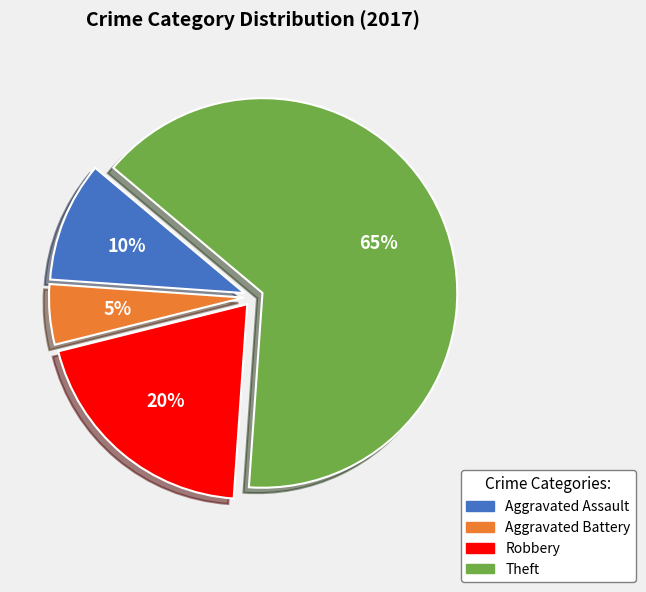

Is there any slice that represents more than half of the pie?

Yes